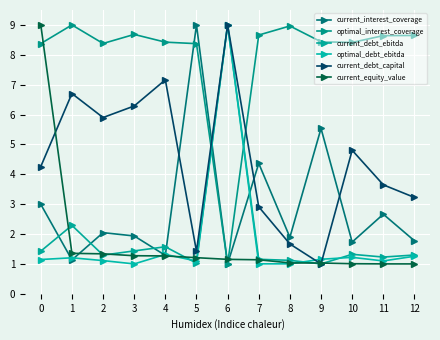

What is the maximum value shown in the chart?

9.0